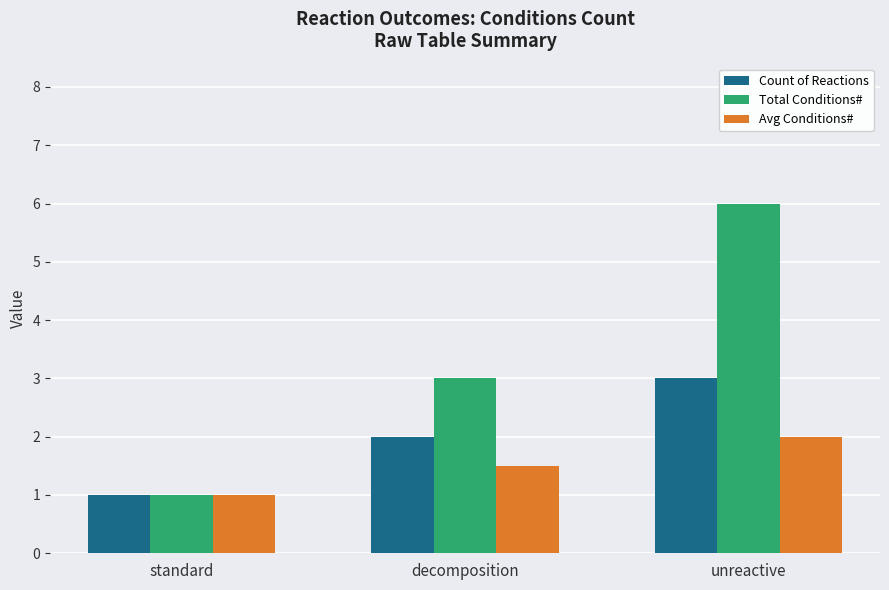

Reading left to right, list all the values displayed in this chart.

Count of Reactions: 1.0	2.0	3.0
Total Conditions#: 1.0	3.0	6.0
Avg Conditions#: 1.0	1.5	2.0